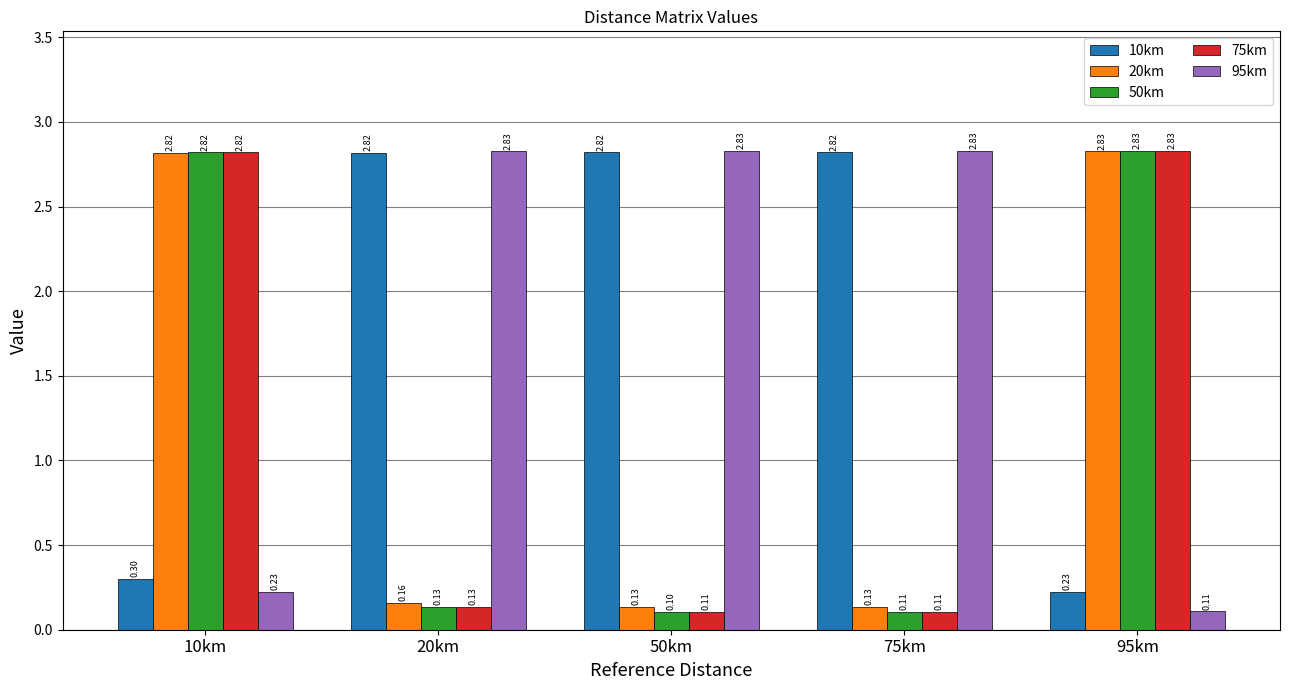

What is the total value across all series at 95km?

8.8